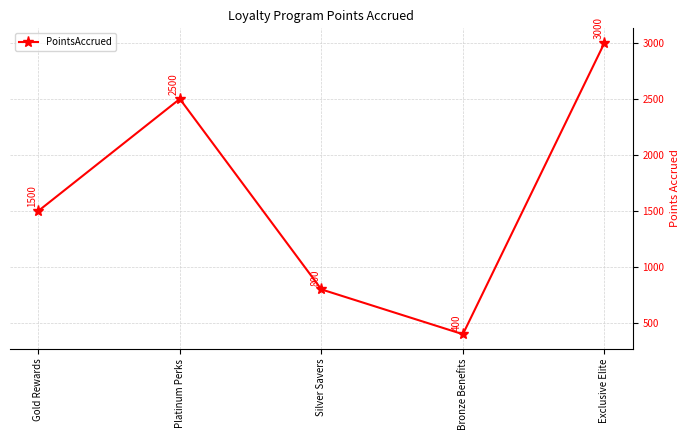

How many values are between 800 and 2500?

3